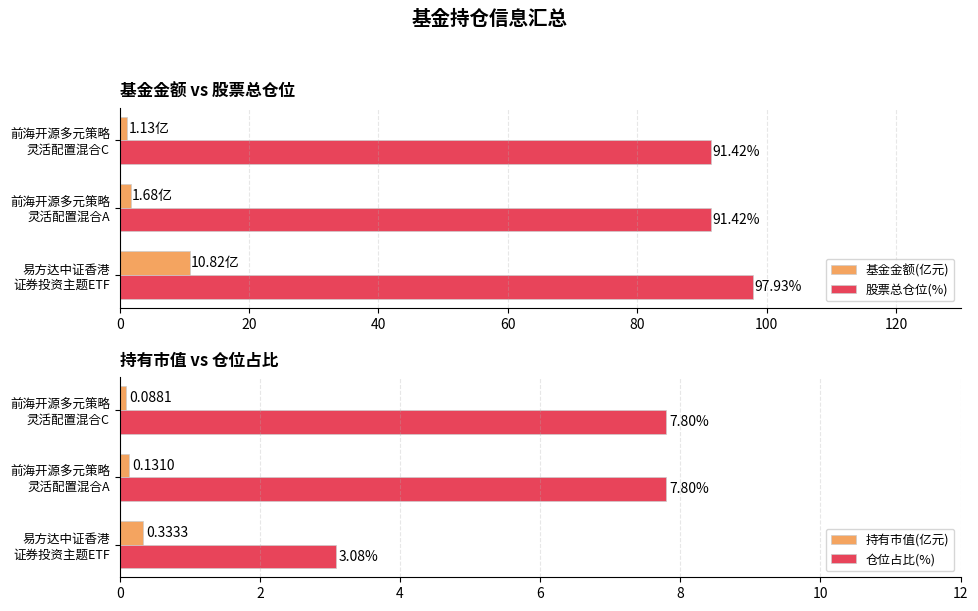

What is the sum of all 基金金额(亿元) values?

13.6